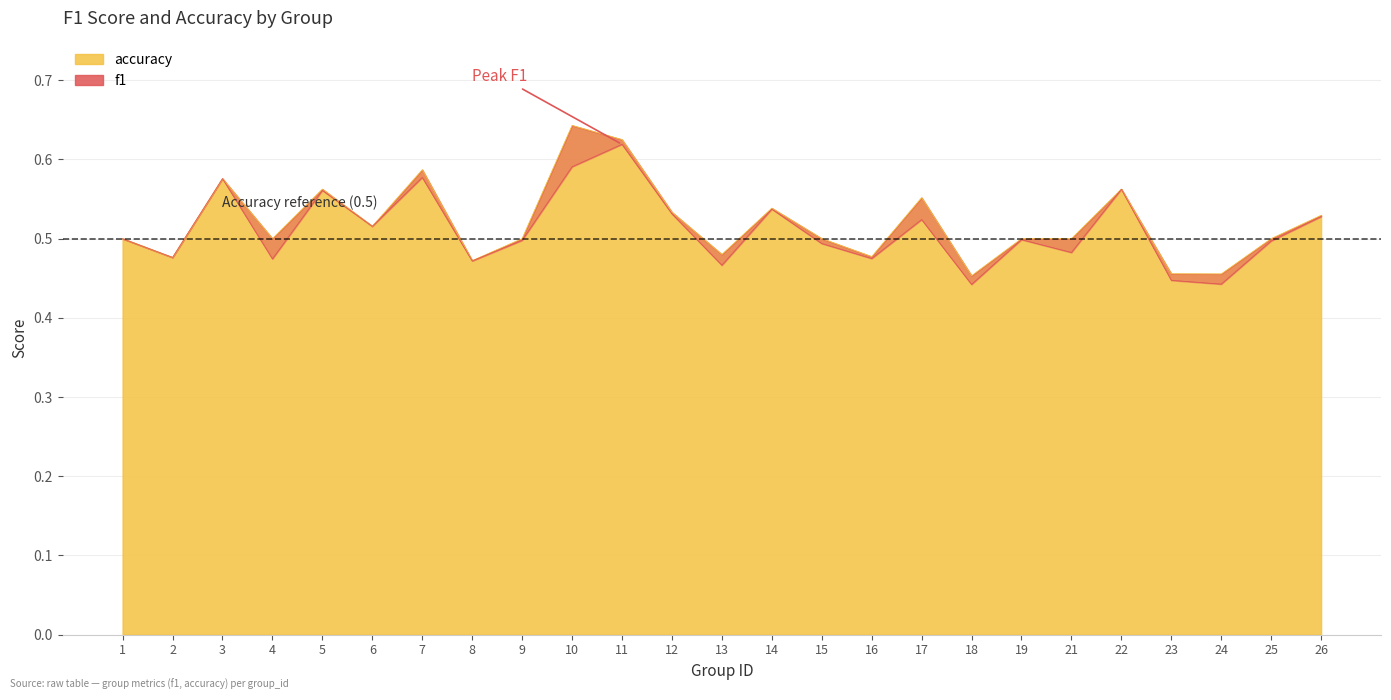

The value of f1 at 11 is 1.0. True or false?

False